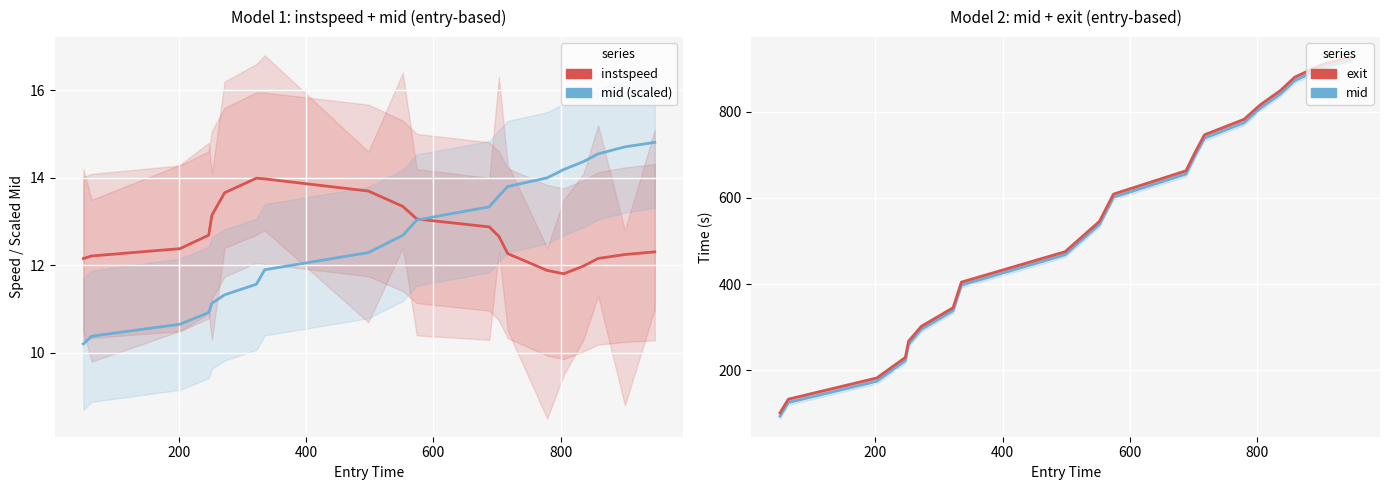

Reading left to right, list all the values displayed in this chart.

instspeed: 12.2	12.2	12.4	12.7	13.1	13.7	14.0	14.0	13.7	13.3	13.1	12.9	12.7	12.3	11.9	11.8	12.0	12.2	12.2	12.3
mid (scaled): 10.2	10.4	10.7	10.9	11.1	11.3	11.6	11.9	12.3	12.7	13.0	13.3	13.6	13.8	14.0	14.2	14.4	14.5	14.7	14.8
mid: 93.3	124.8	174.2	222.2	260.1	294.7	338.2	397.5	468.1	538.5	601.6	655.8	700.7	739.0	774.7	808.8	841.2	872.8	901.7	920.1
exit: 101.0	132.5	181.8	229.6	267.3	301.7	345.1	404.4	475.1	545.7	608.9	663.2	708.1	746.6	782.6	816.7	849.1	880.7	909.6	928.0